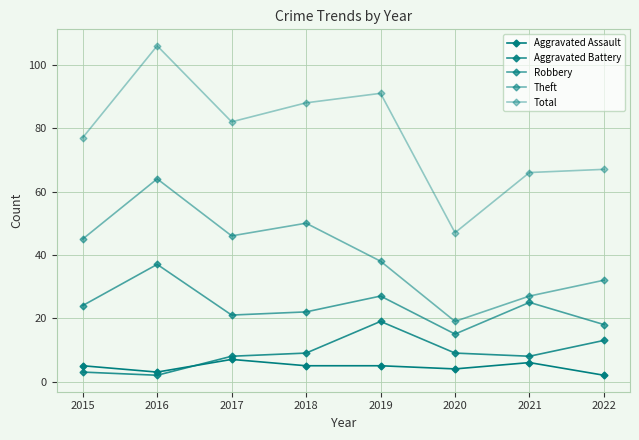

What is the average value of the Aggravated Assault series?

5